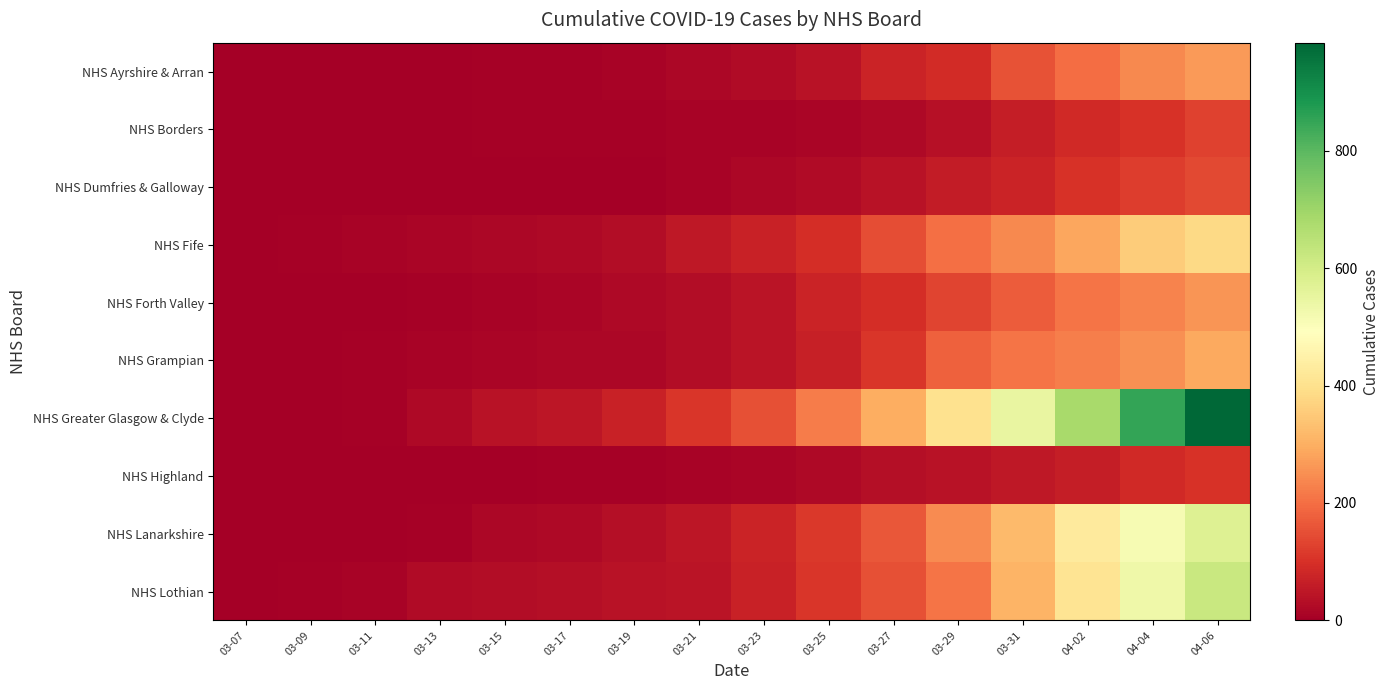

Which label corresponds to the largest value in the chart?

04-06